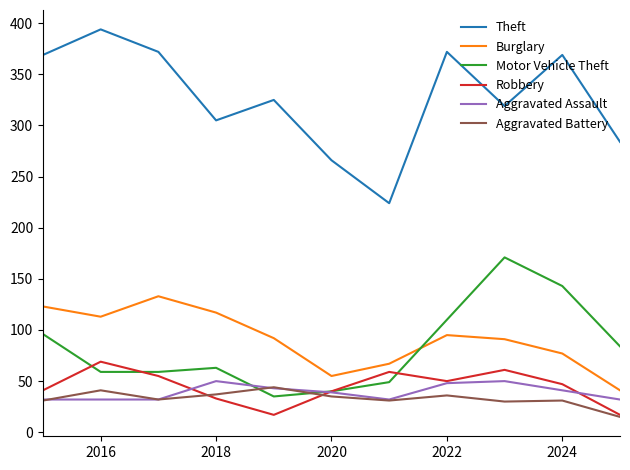

Which series has the widest spread of values?

Theft